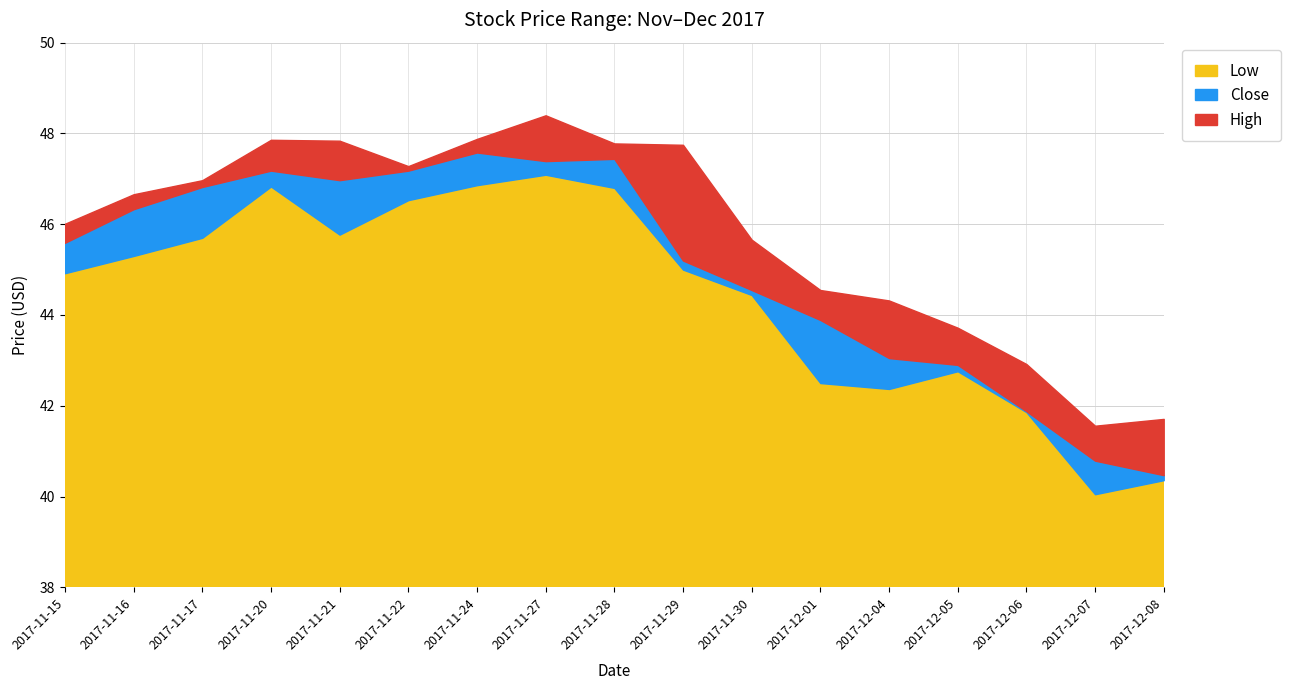

What position from the left is 2017-12-01?

12